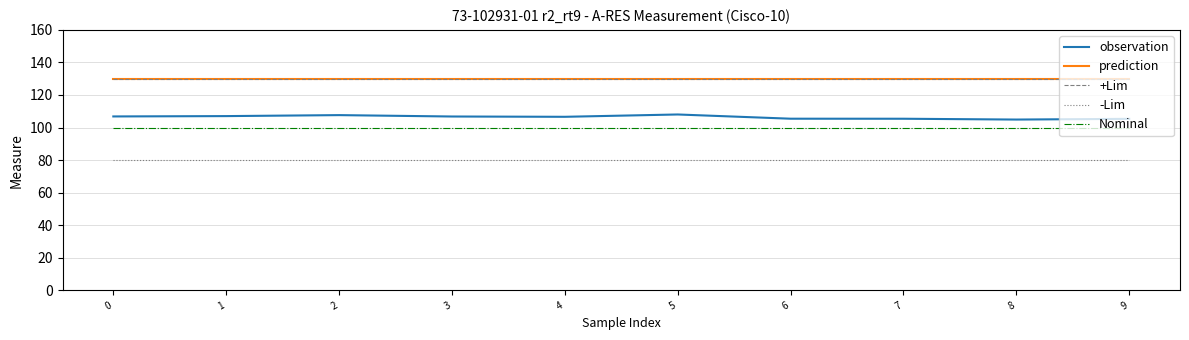

What is the value of the +Lim point at the 7th from the left?

130.0